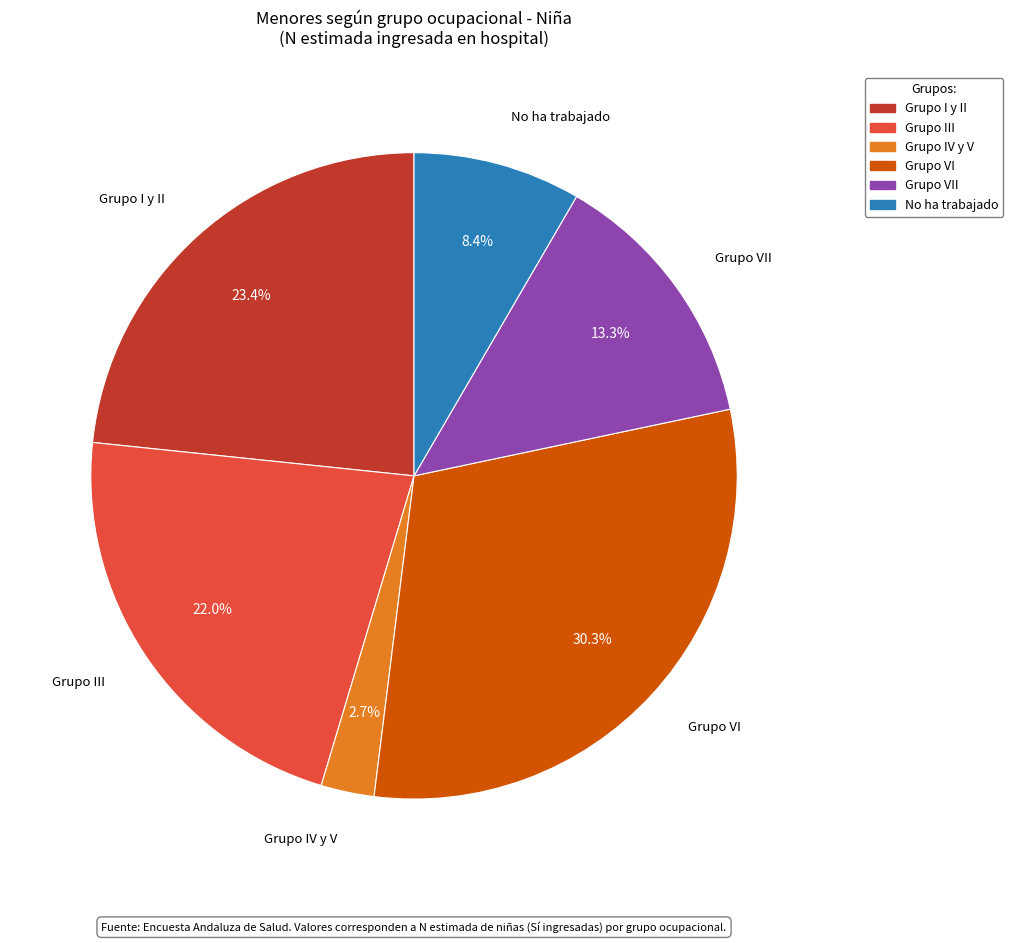

Is there any slice that represents more than half of the pie?

No